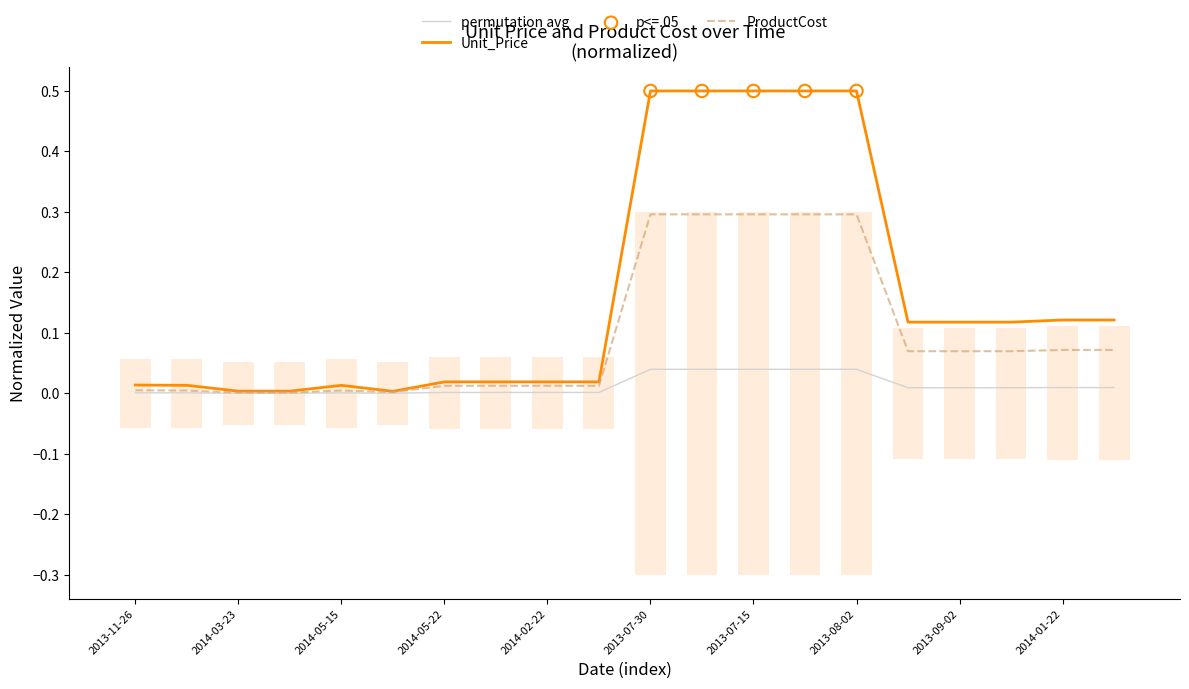

Which series has the largest total across all categories?

Unit_Price